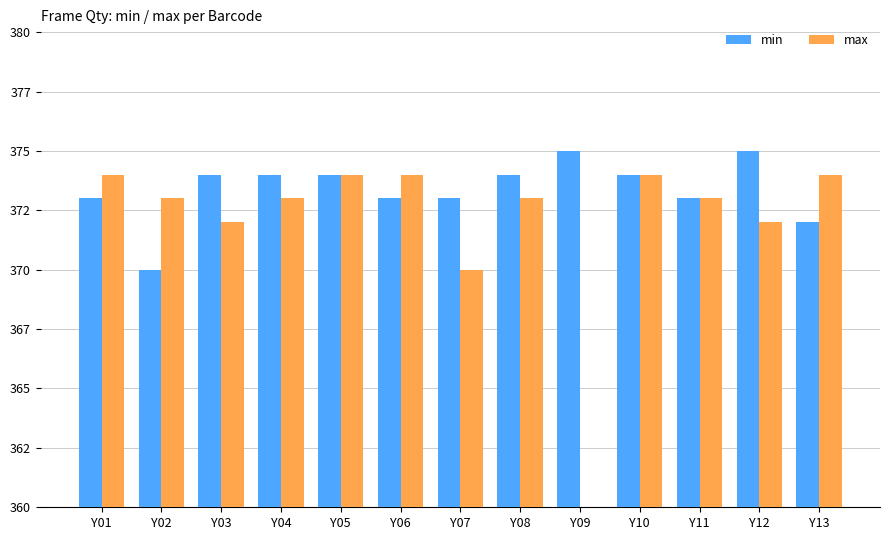

How many groups of bars are there?

13